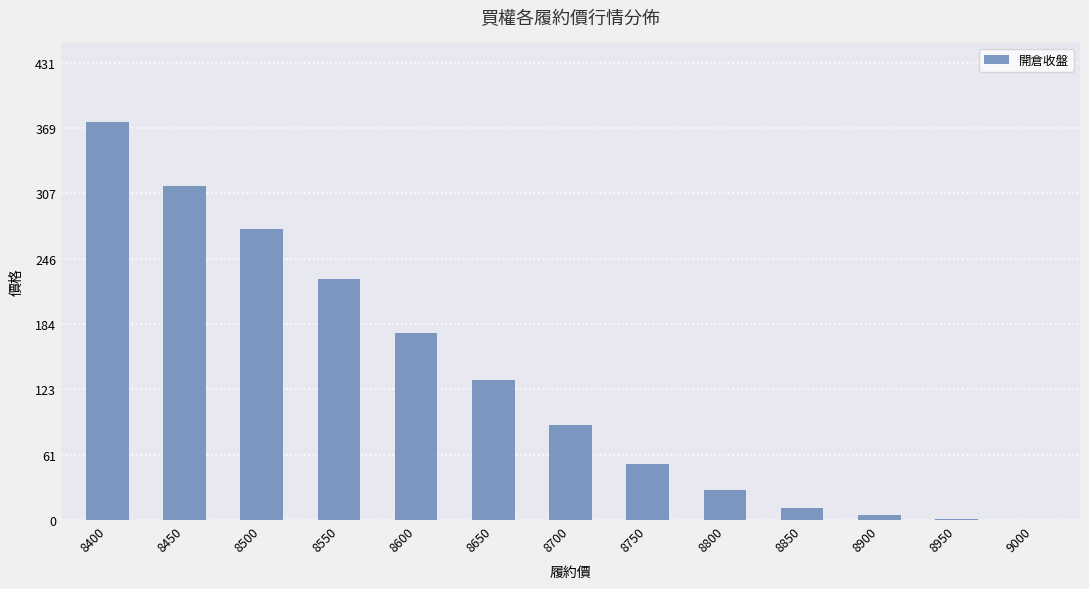

What is the sum of all values?

1688.5